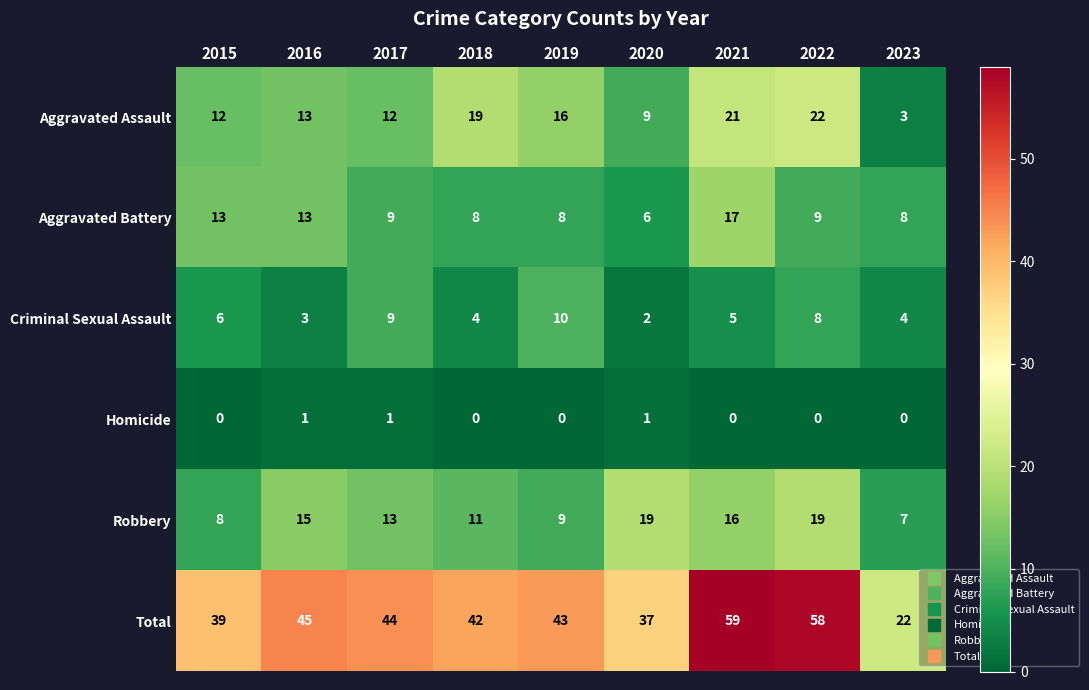

Which series has the widest spread of values?

Total